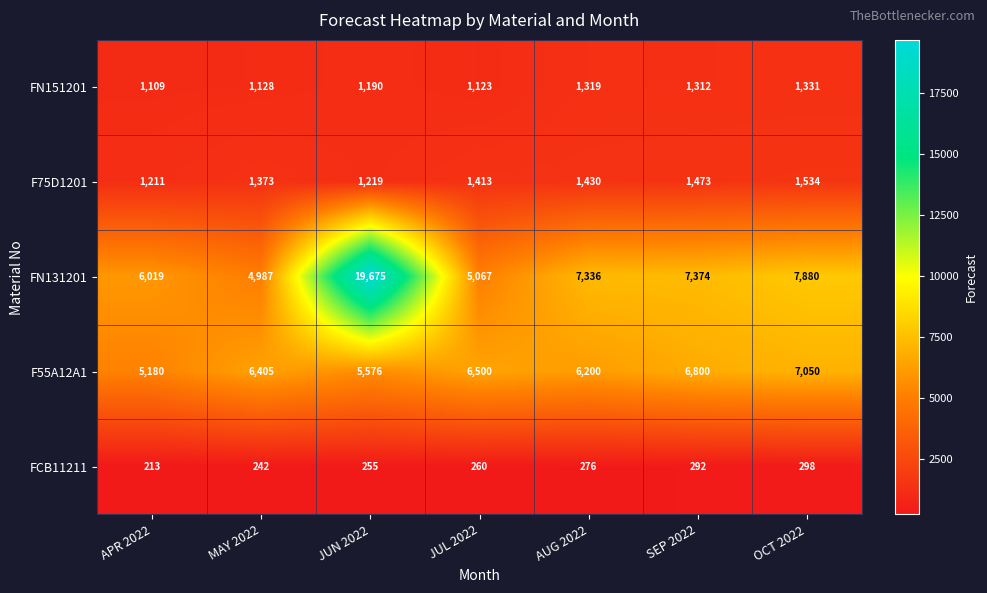

True or false: F75D1201 has a value of 1430 at AUG 2022.

True